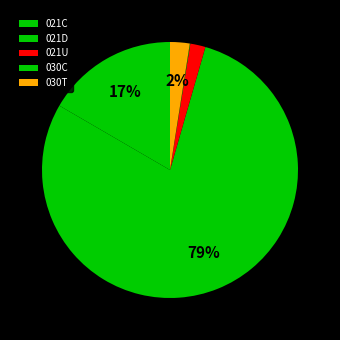

Which category has the smallest portion of the pie?

030C